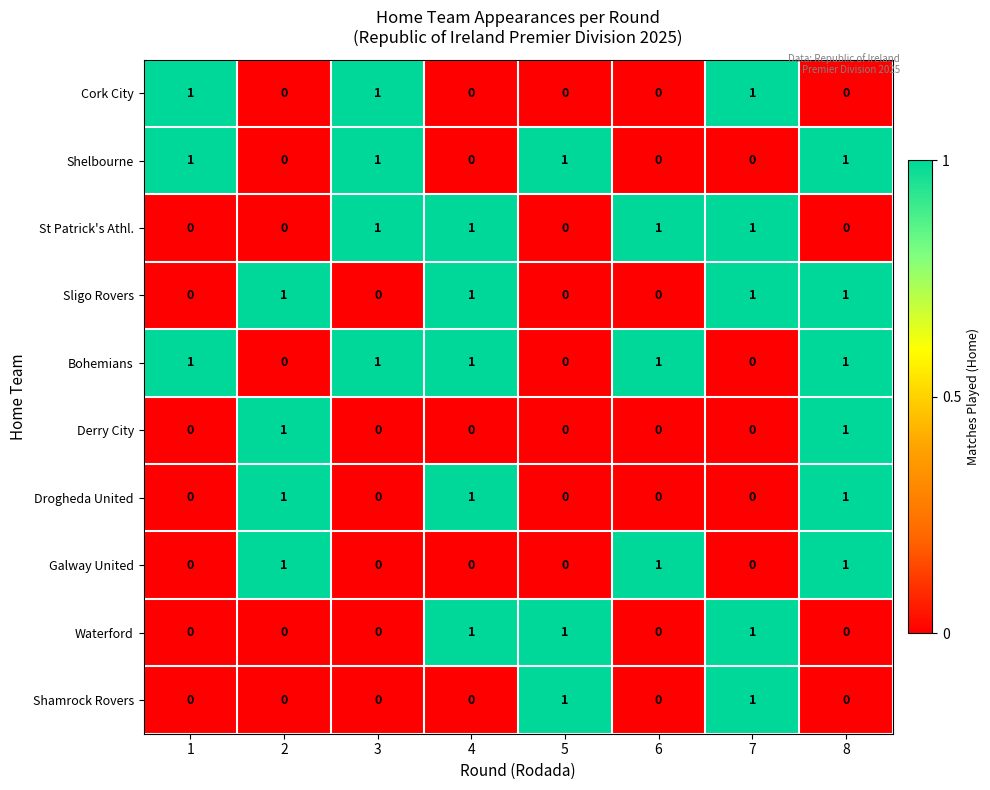

How many Cork City values are between 0 and 1?

8